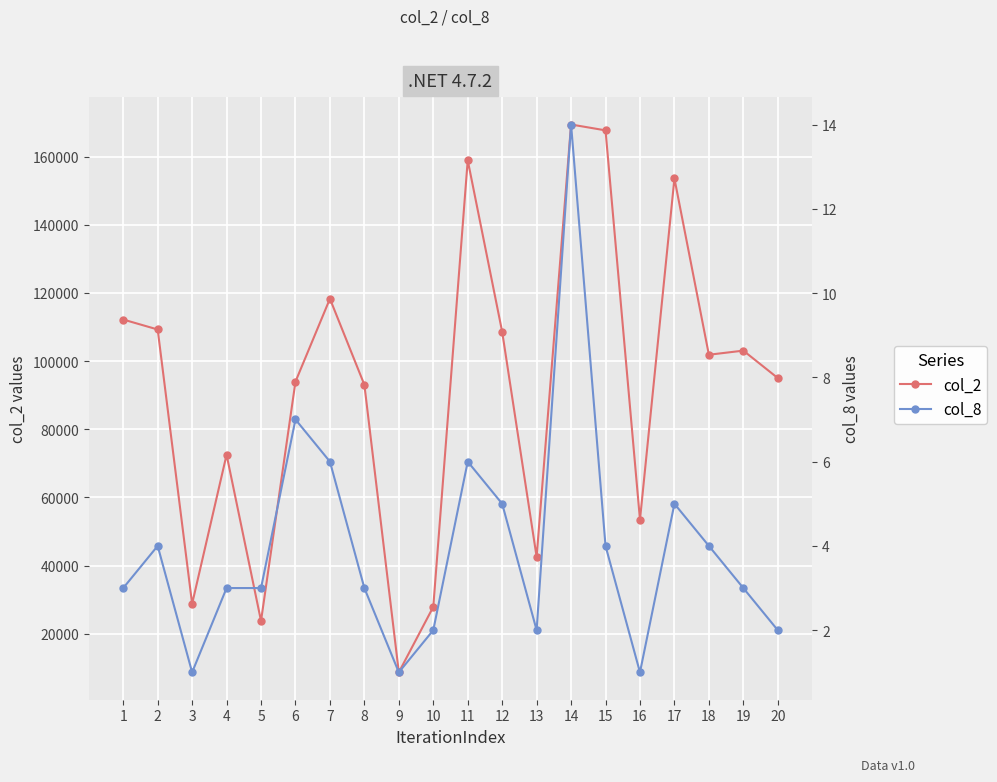

What is the sum of all col_8 values?

79